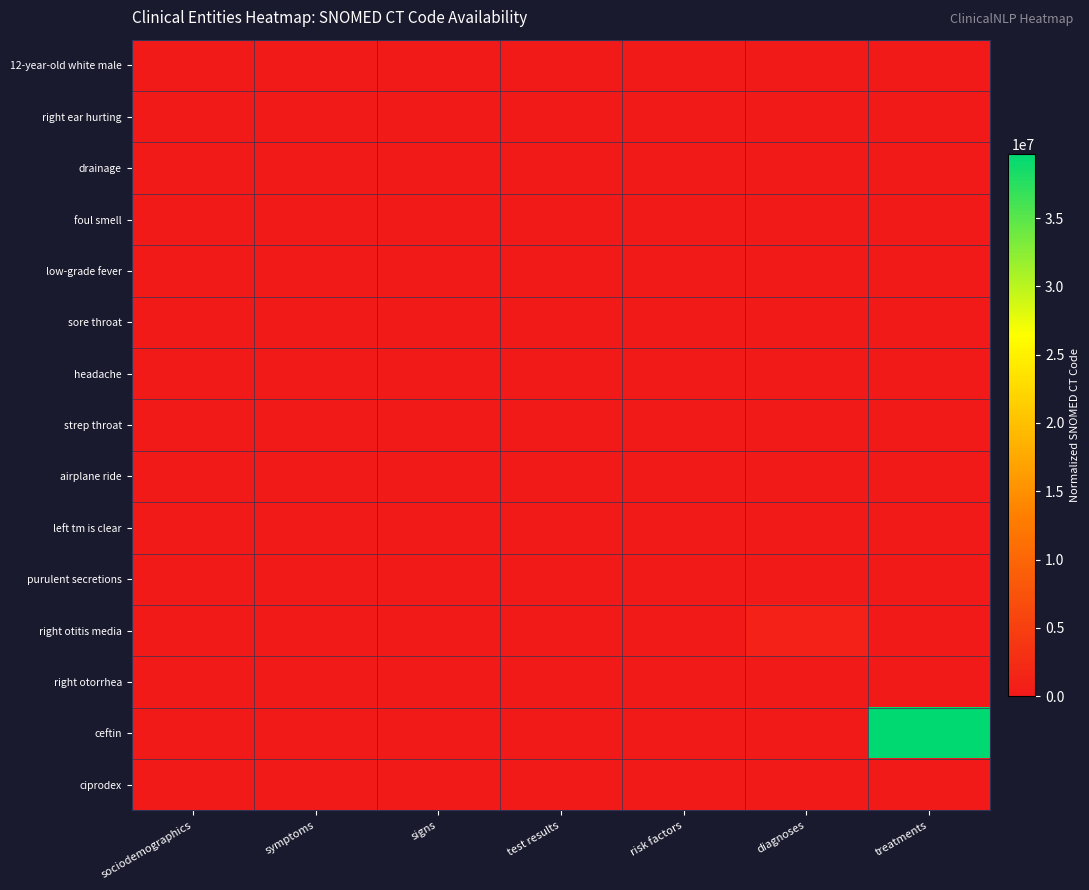

Rank the series at symptoms from lowest to highest value.

12-year-old white male, drainage, foul smell, low-grade fever, strep throat, airplane ride, left tm is clear, purulent secretions, right otitis media, right otorrhea, ceftin, ciprodex, headache, sore throat, right ear hurting